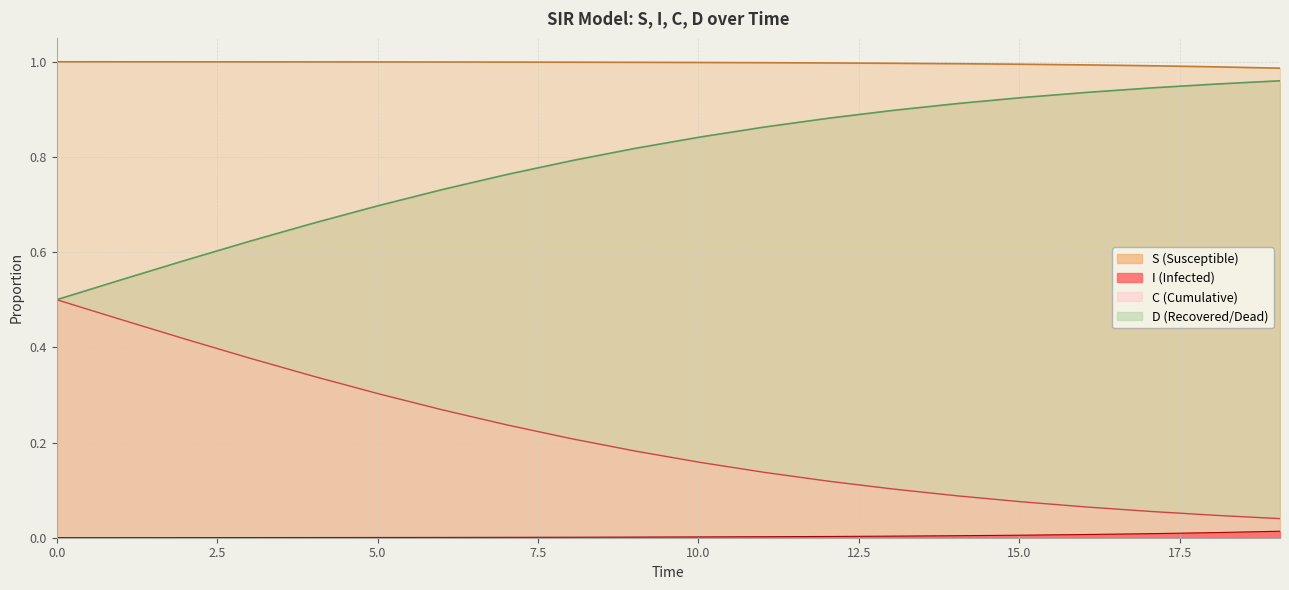

What are all the series names shown in the legend?

S, I, C, D